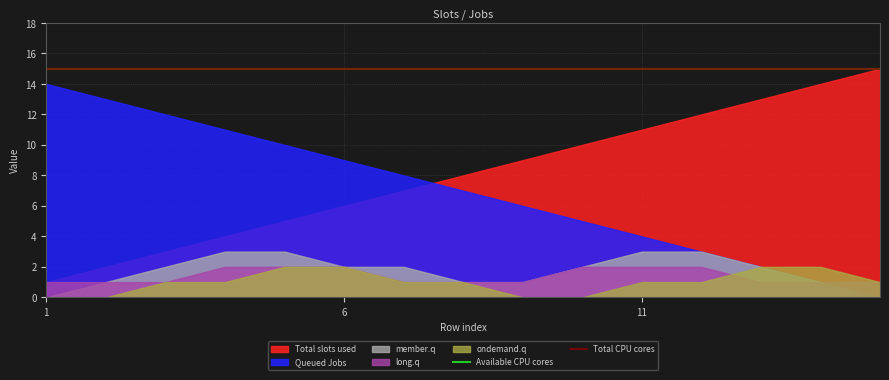

How many data points in member.q are less than 2?

6